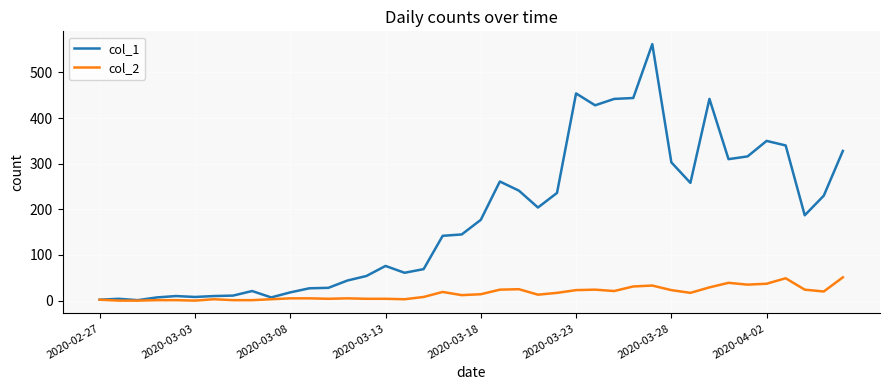

Rank the series by their maximum value, from lowest to highest.

col_2, col_1